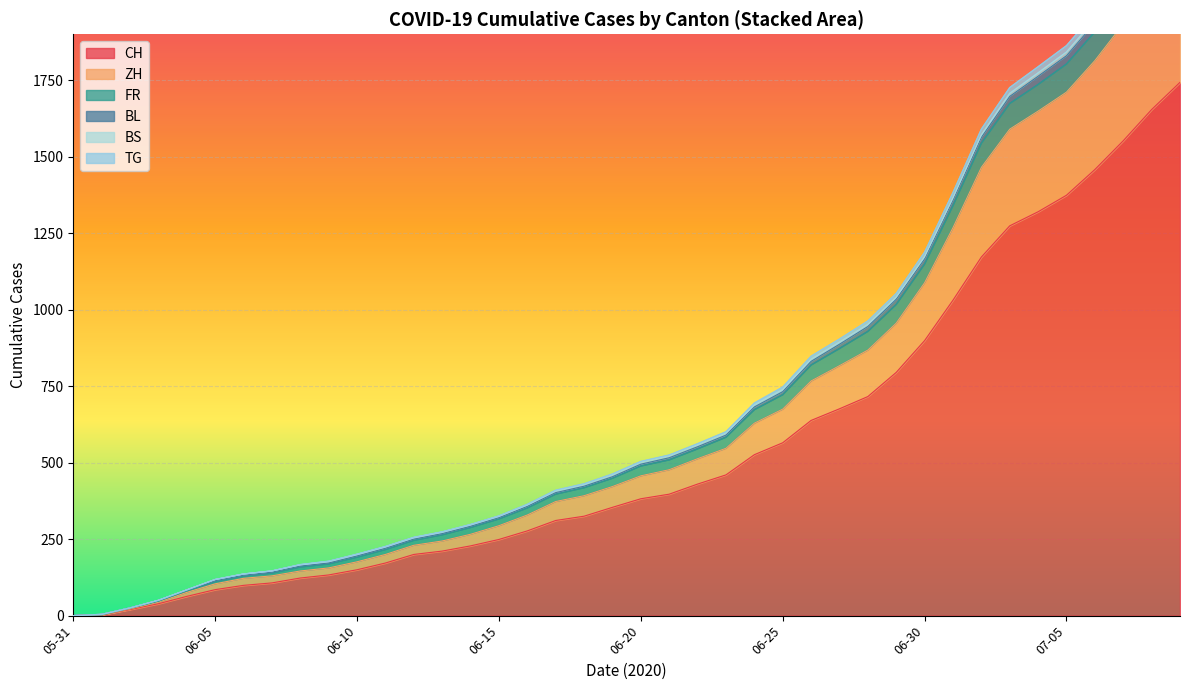

How many lines are shown in the chart?

6